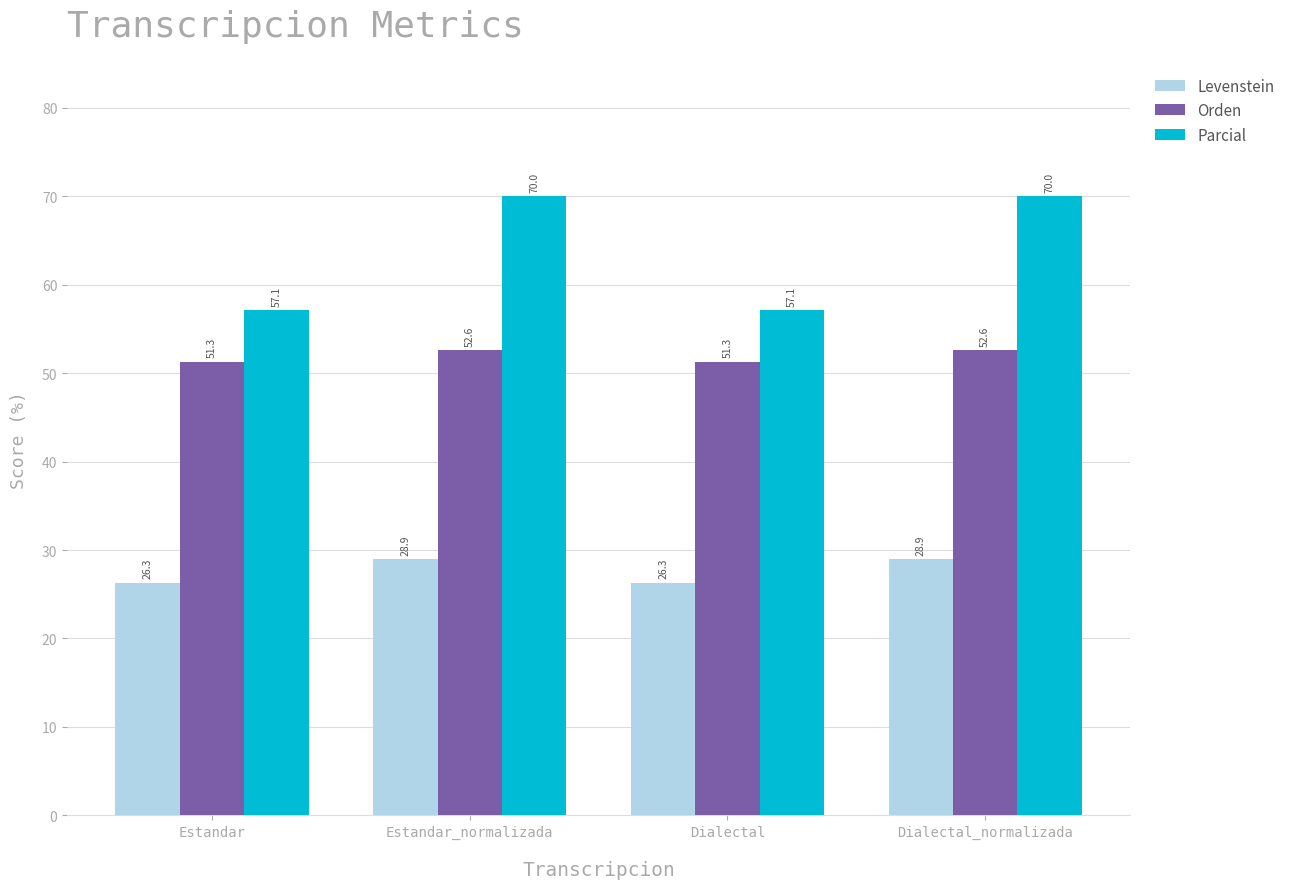

How many bars are there in total?

12